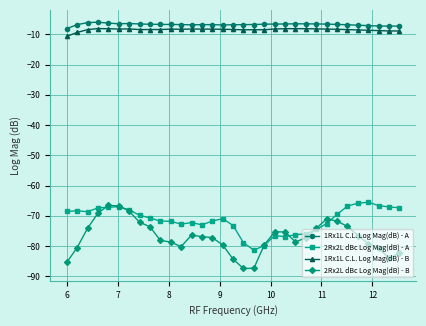

What are all the series names shown in the legend?

1Rx1L C.L. Log Mag(dB) - A, 2Rx2L dBc Log Mag(dB) - A, 1Rx1L C.L. Log Mag(dB) - B, 2Rx2L dBc Log Mag(dB) - B